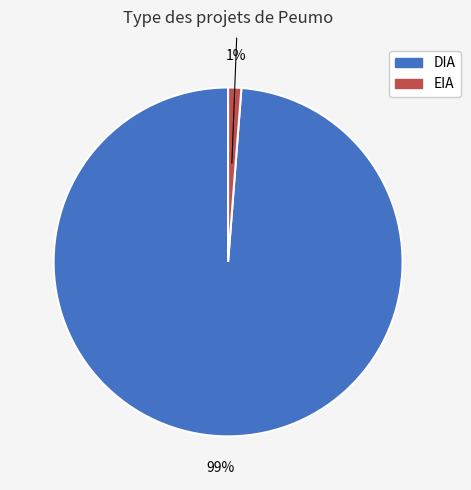

Is the sum of EIA and DIA greater than half?

Yes